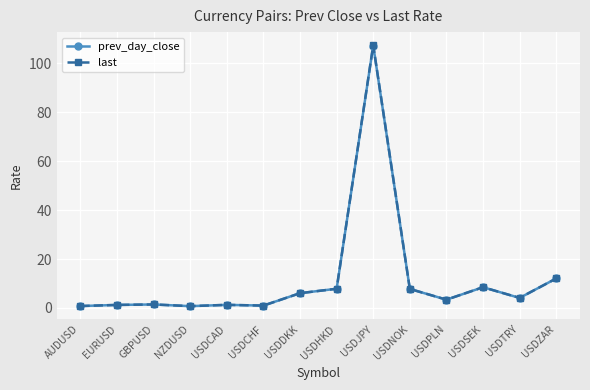

The prev_day_close series shows 4.1 at USDTRY. True or false?

True